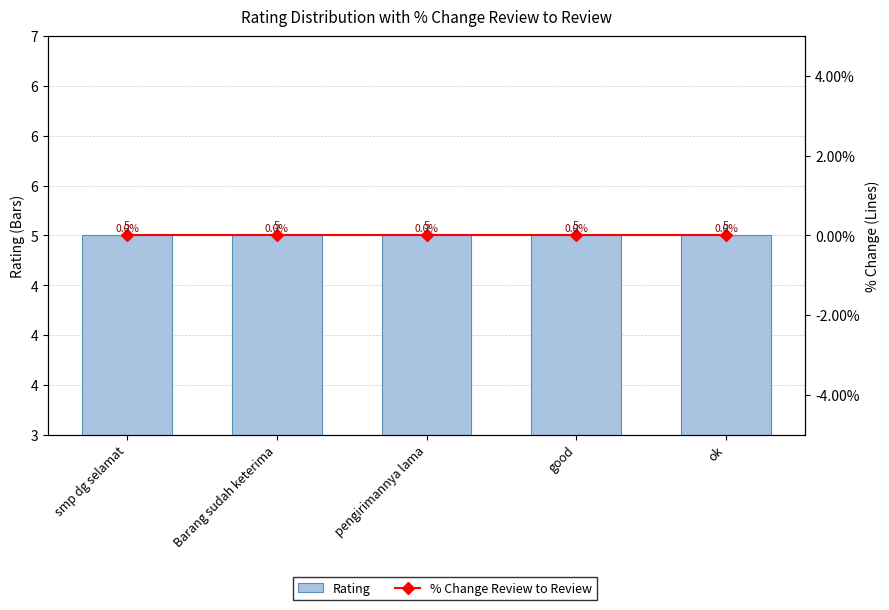

What are all the series names shown in the legend?

Rating, % Change Review to Review